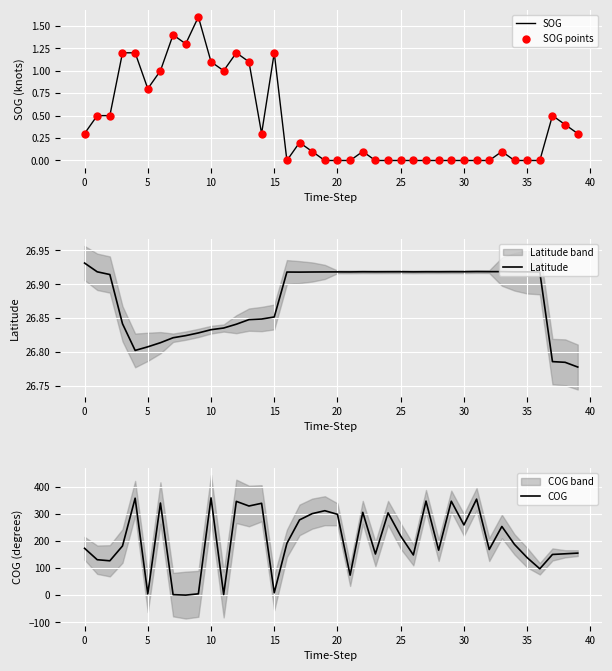

Which series reaches the maximum Y coordinate?

COG